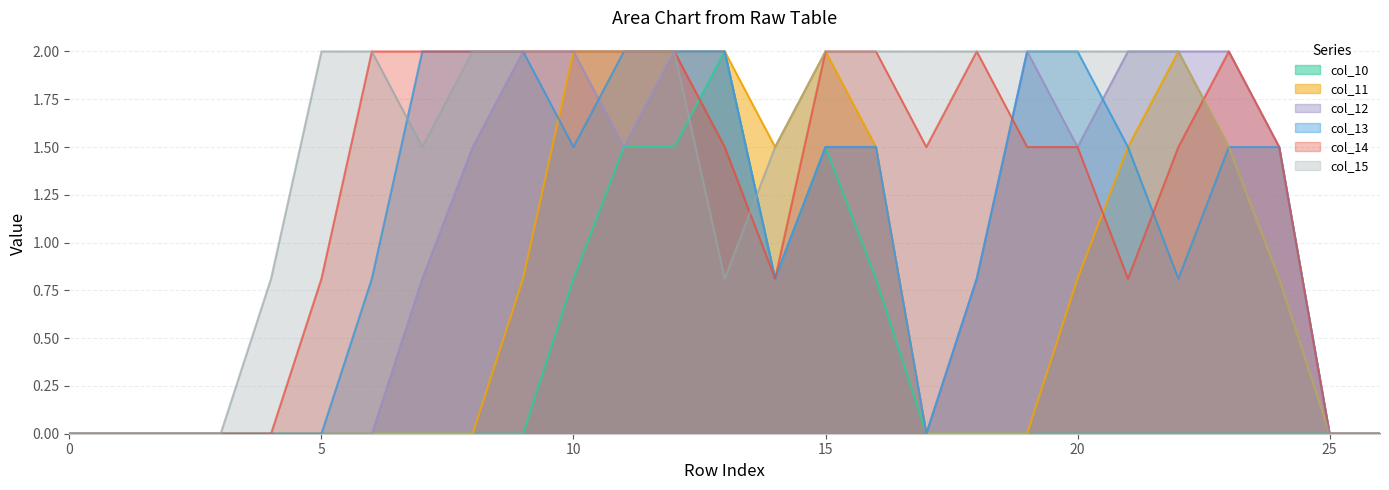

True or false: col_11 and col_10 intersect in this chart.

False